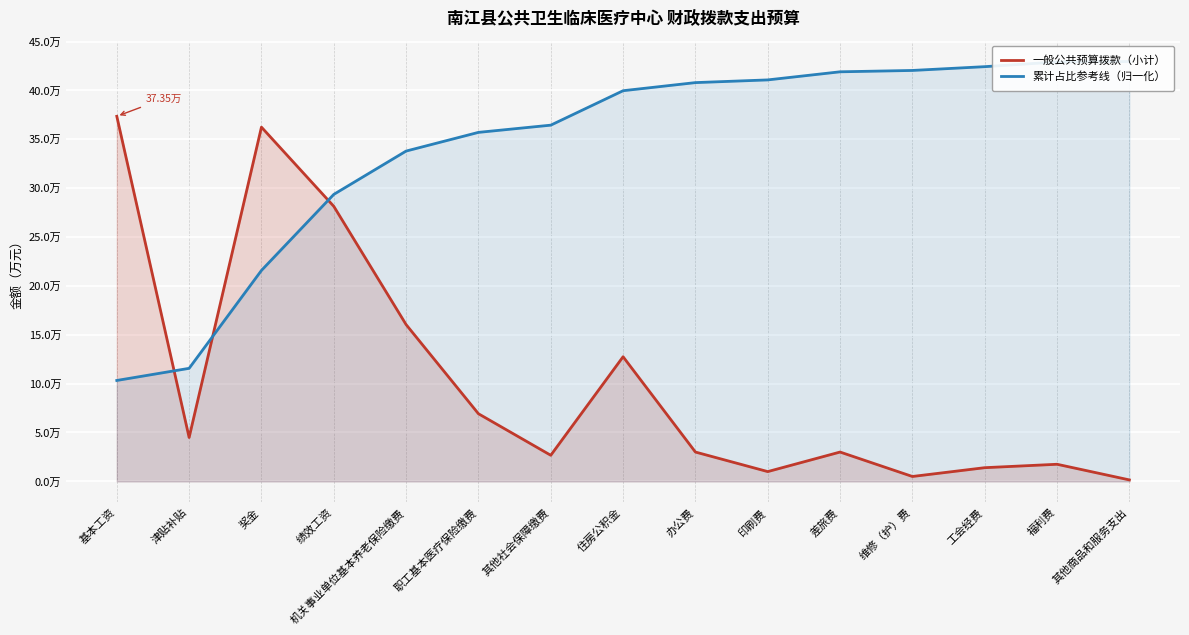

Which has a higher value, 印刷费 or 工会经费?

工会经费